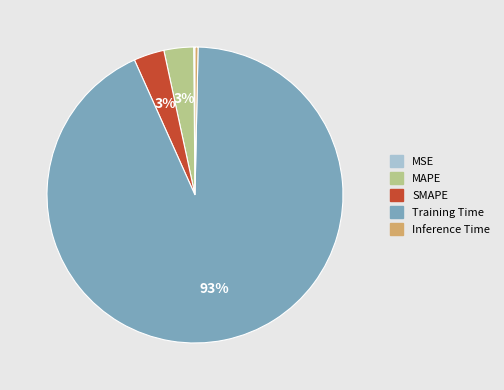

What is the largest slice in the pie chart?

Training Time